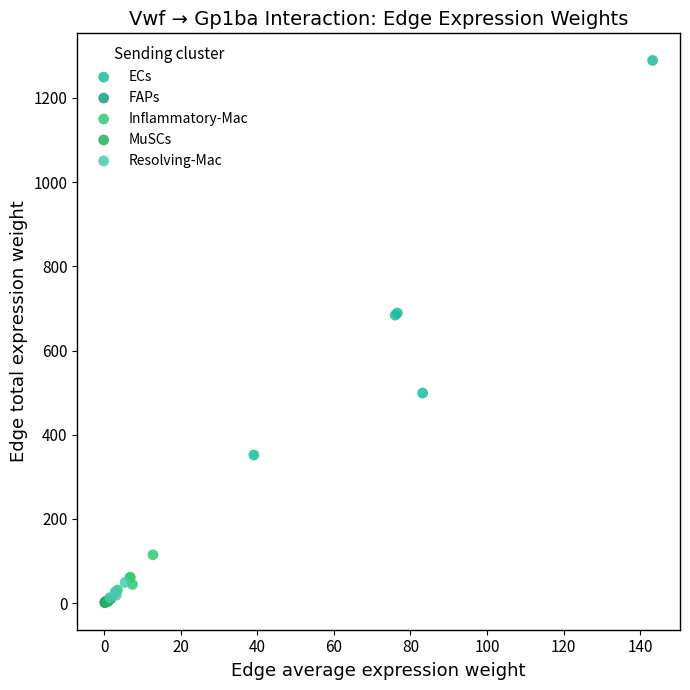

What are all the series names shown in the legend?

ECs, FAPs, Inflammatory-Mac, MuSCs, Resolving-Mac